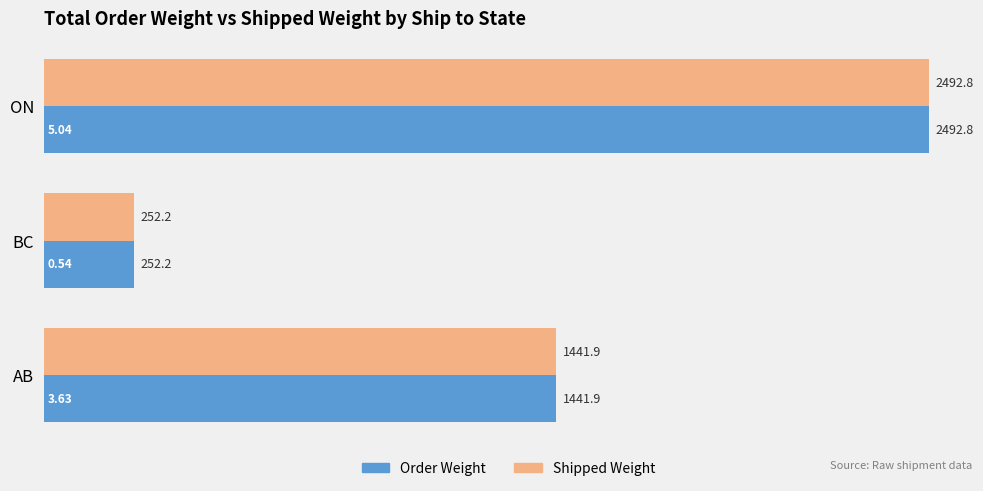

At how many categories does at least one series exceed 1739?

1